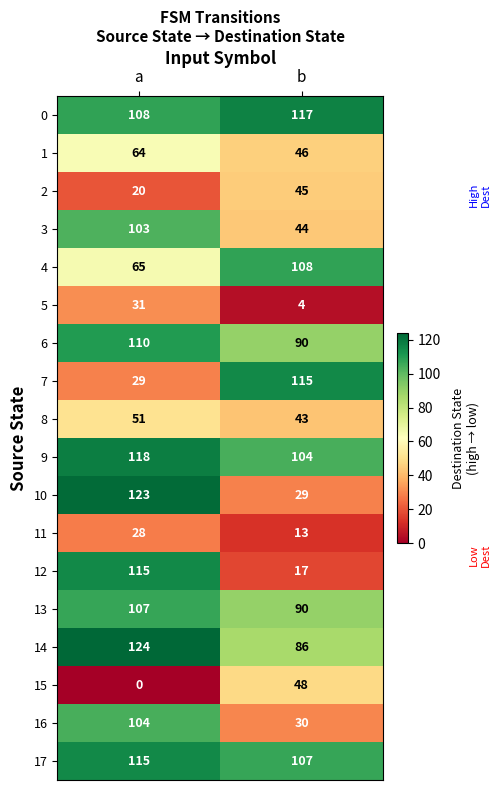

Which series has the largest range (max minus min)?

12